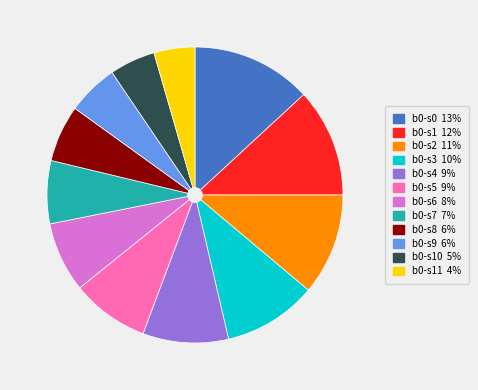

Is there a majority slice in this chart?

No